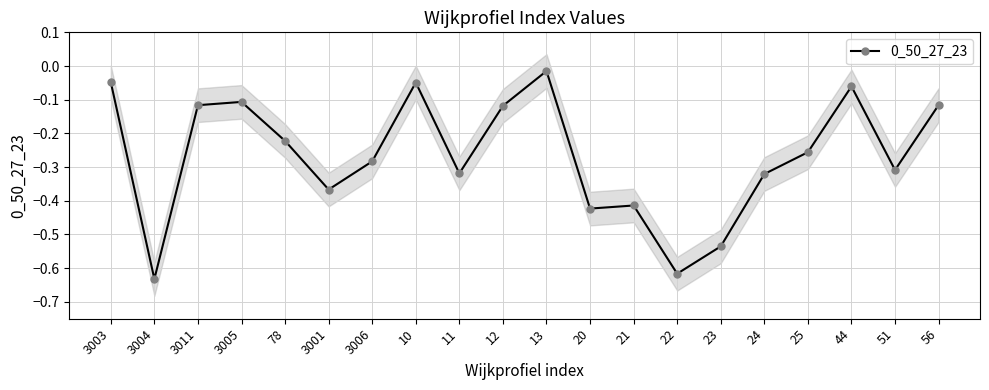

How many lines are shown in the chart?

1